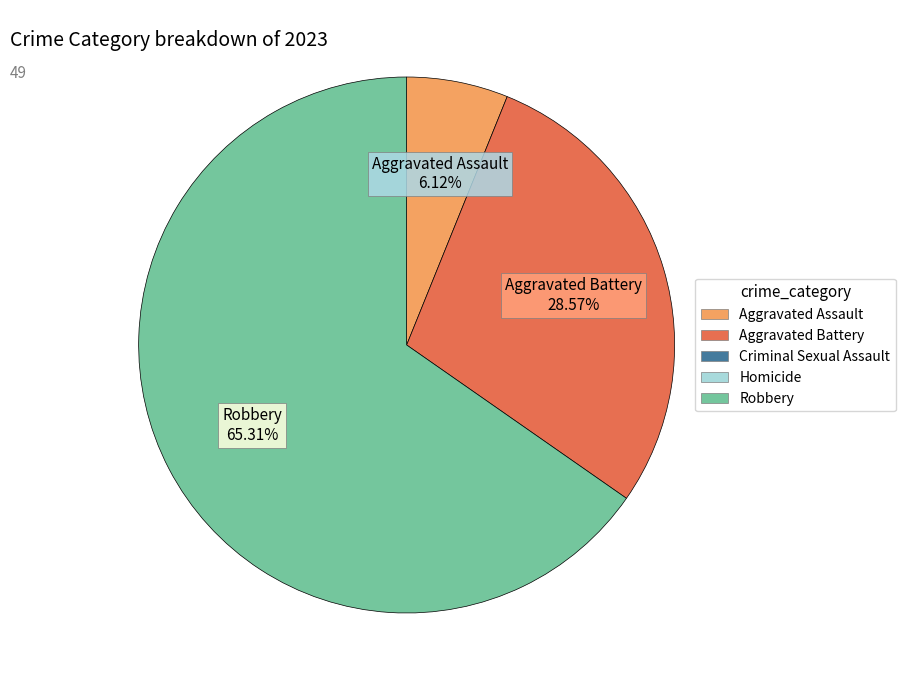

Do Aggravated Assault 6.12% and Robbery 65.31% together represent more than half of the pie?

Yes